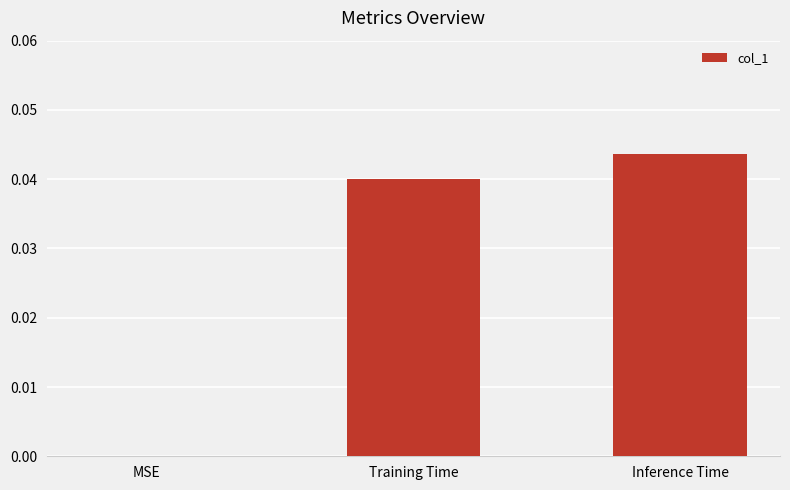

True or false: the data shows 0.0 at Training Time.

True